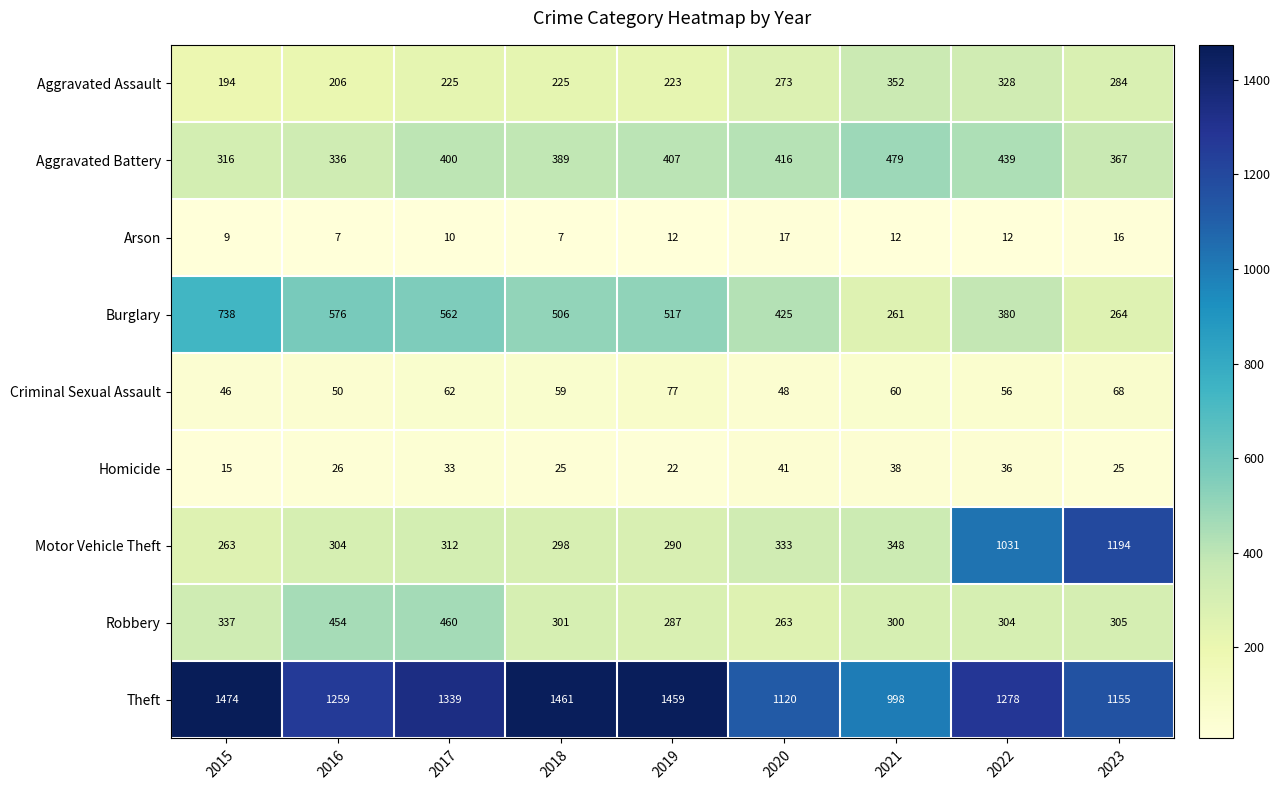

Which category has the highest value across all series?

2015